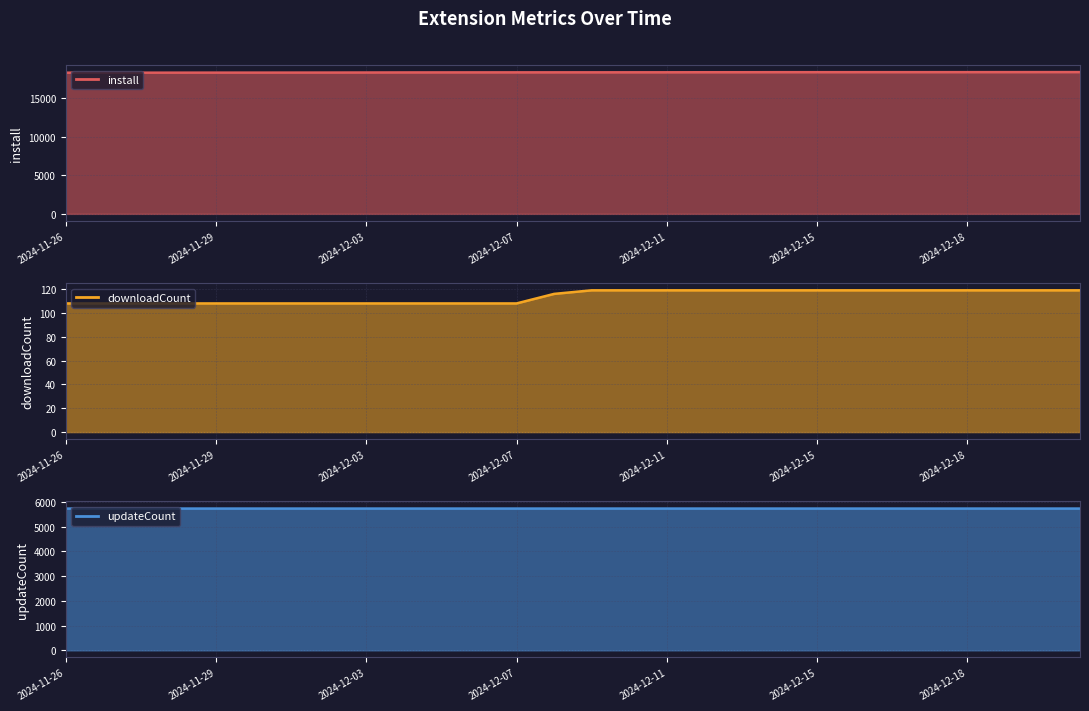

What is the label of the 3rd point from the right?

2024-12-19